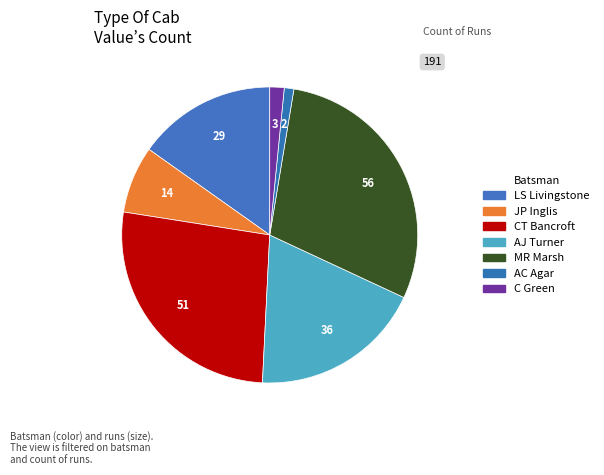

To the nearest percent, what percentage of the pie is AJ Turner?

19%